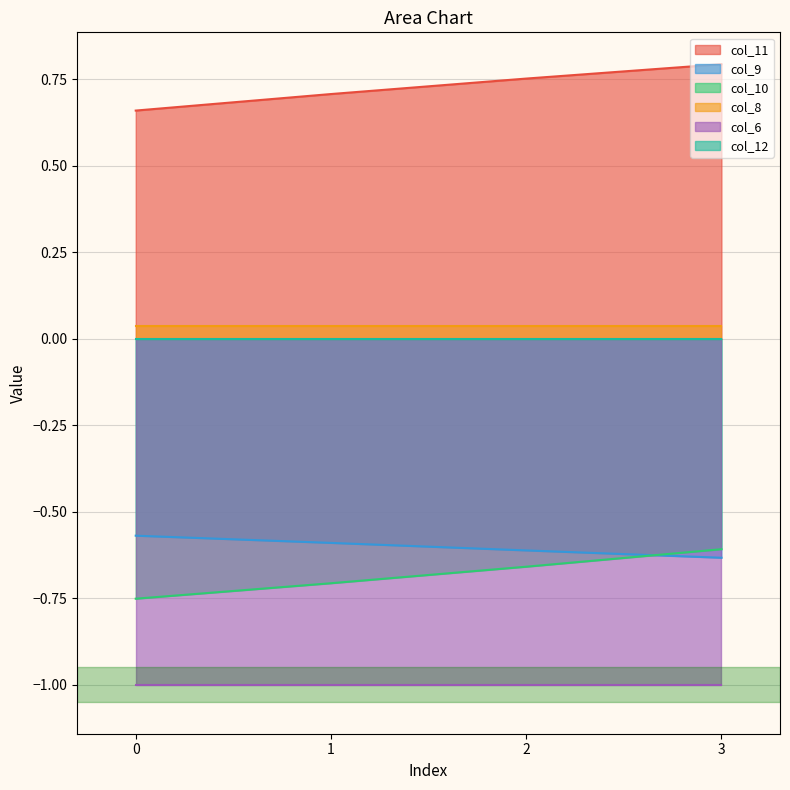

Is it true that col_9 equals -0.6 at 2?

True